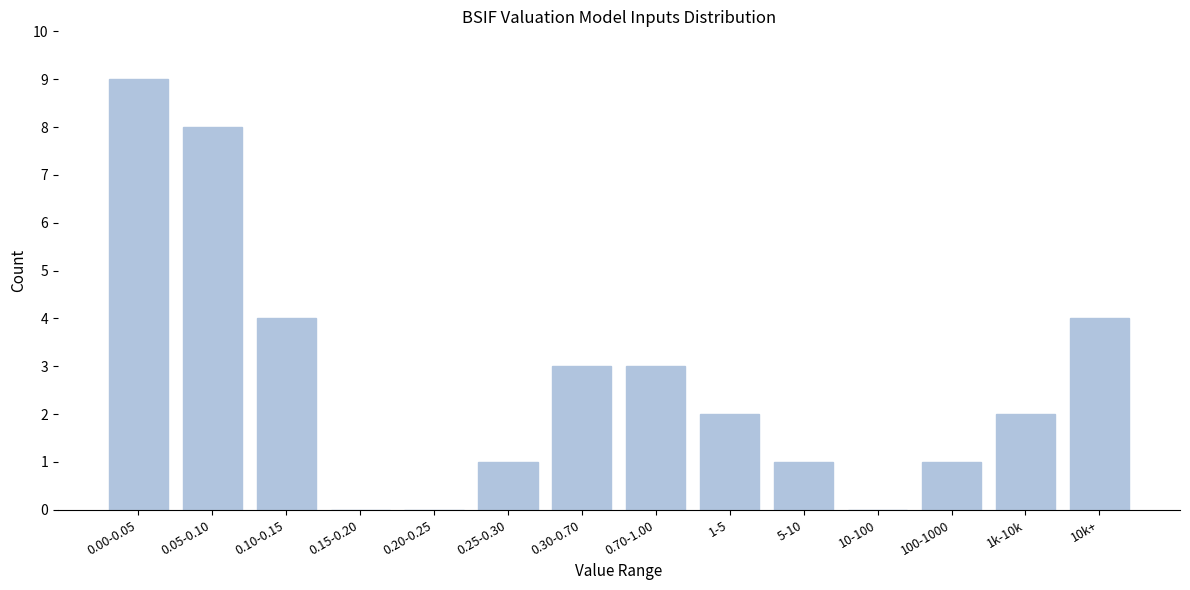

Reading right to left, transcribe all the data shown in this chart.

10k+=4	1k-10k=2	100-1000=1	10-100=0	5-10=1	1-5=2	0.70-1.00=3	0.30-0.70=3	0.25-0.30=1	0.20-0.25=0	0.15-0.20=0	0.10-0.15=4	0.05-0.10=8	0.00-0.05=9